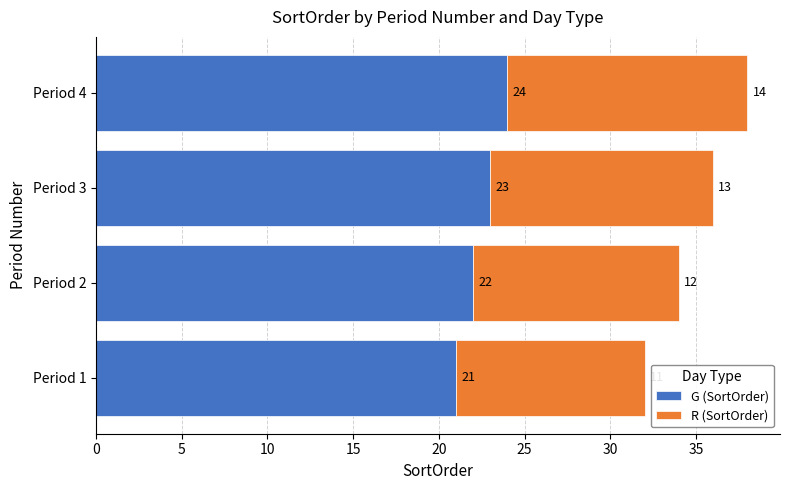

What is the minimum value for G (SortOrder)?

21